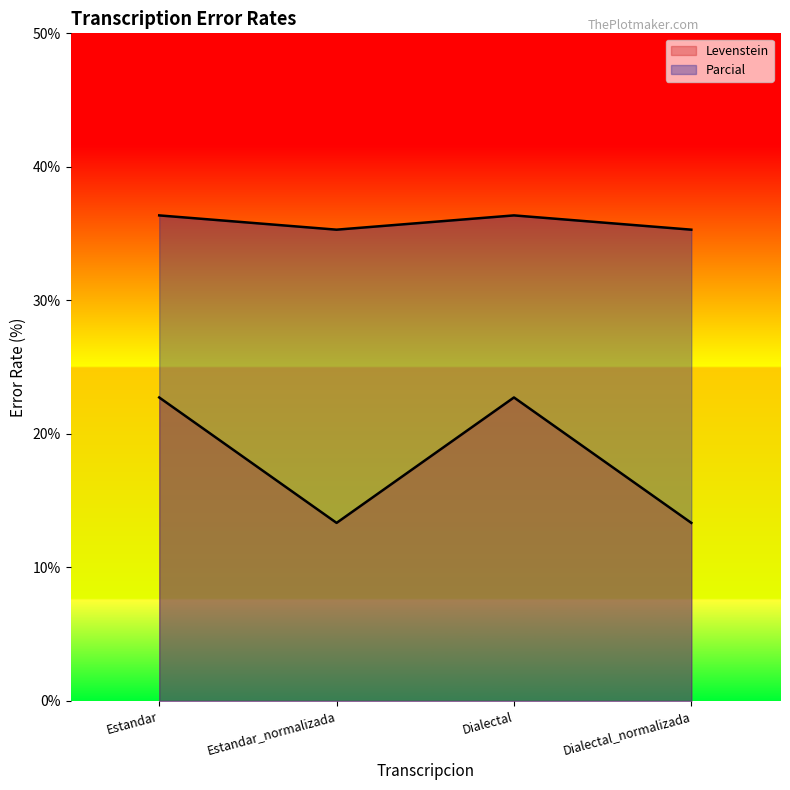

Reading left to right, what are all the values shown in this chart?

Levenstein: 22.7	13.3	22.7	13.3
Parcial: 36.4	35.3	36.4	35.3